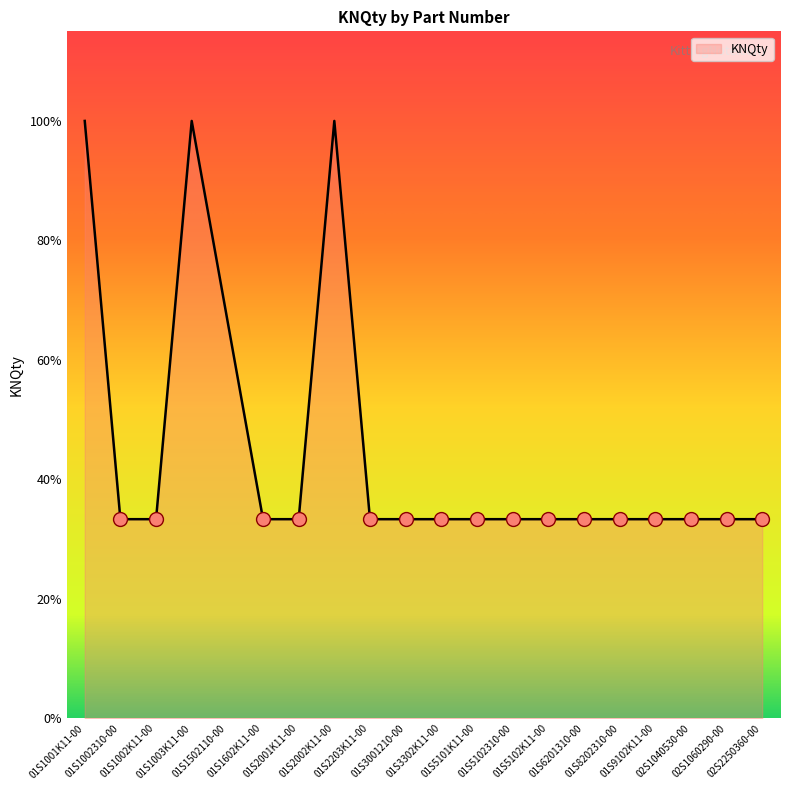

The value at 01S5101K11-00 is 1065. True or false?

False